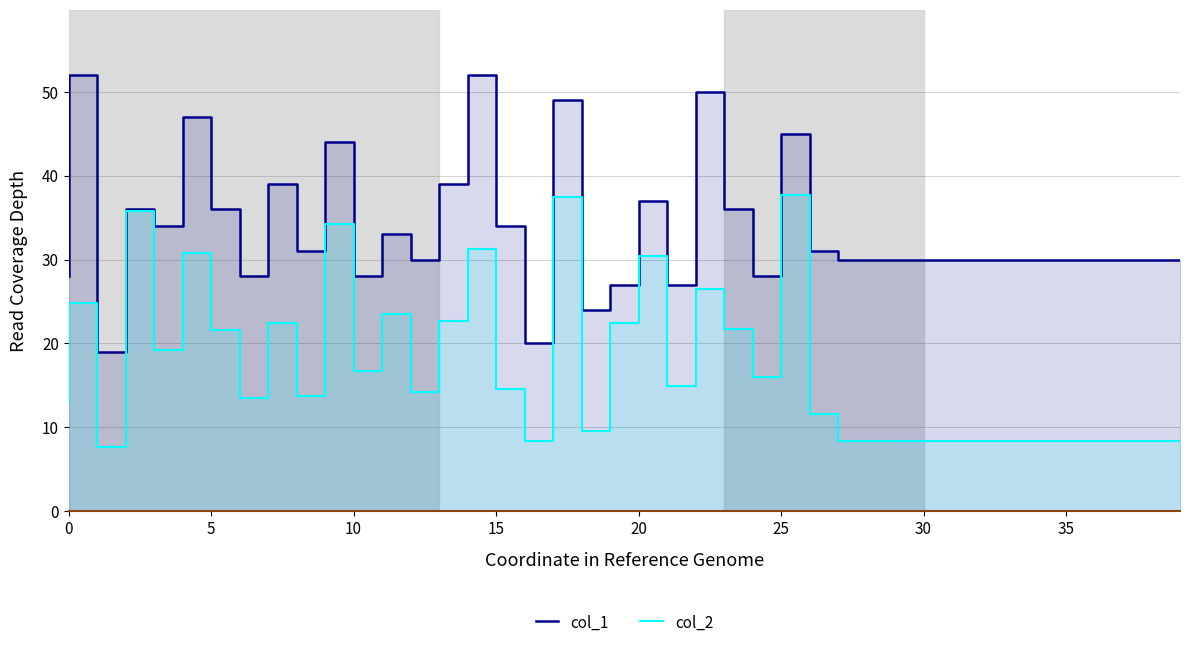

True or false: col_2 has a value of 8.5 at 0.

False